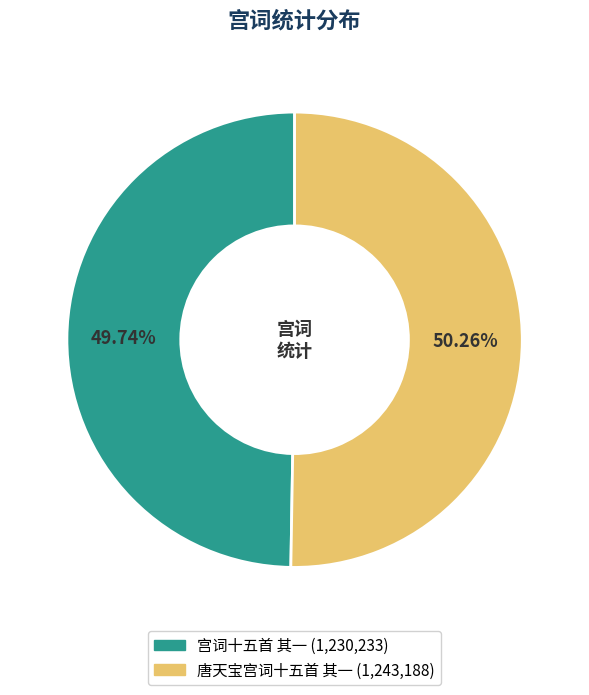

Rank the categories by value from highest to lowest.

唐天宝宫词十五首 其一, 宫词十五首 其一